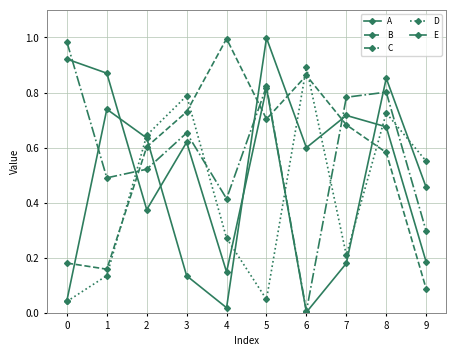

Read the B value at 5.

0.7